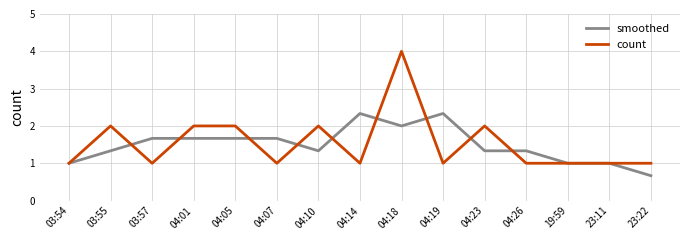

Which series has the widest spread of values?

count